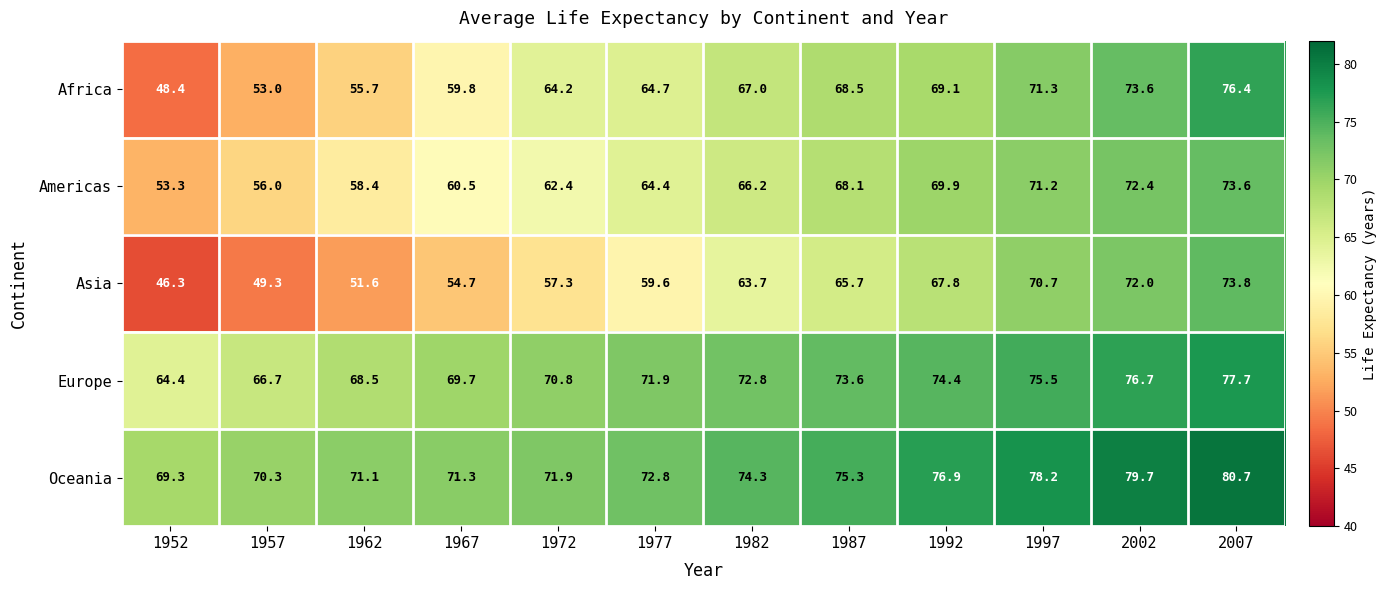

Which series has the largest range (max minus min)?

Africa